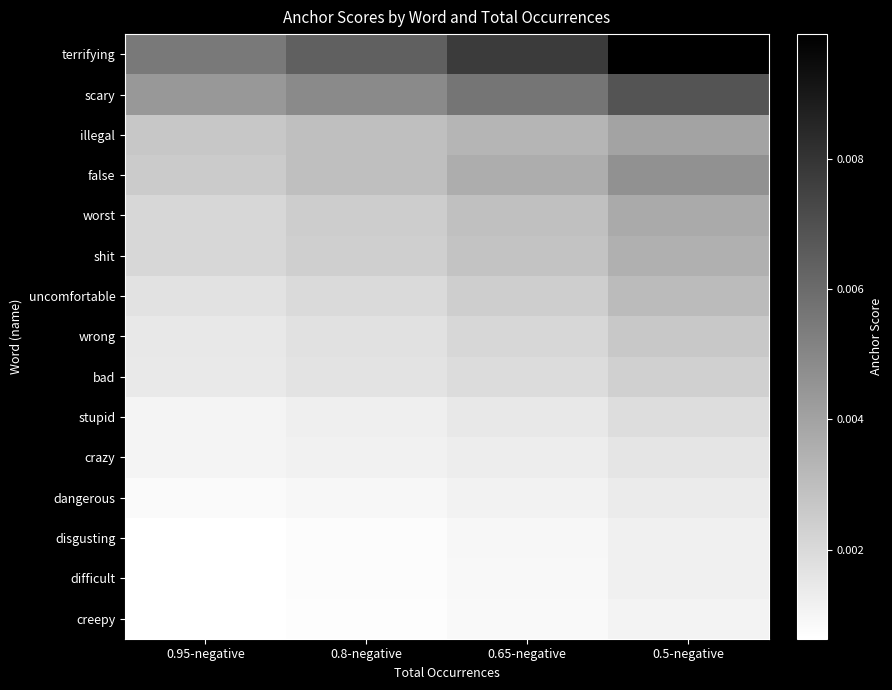

List the series in order of their peak value, highest first.

terrifying, scary, false, illegal, worst, shit, uncomfortable, wrong, bad, stupid, crazy, dangerous, disgusting, difficult, creepy